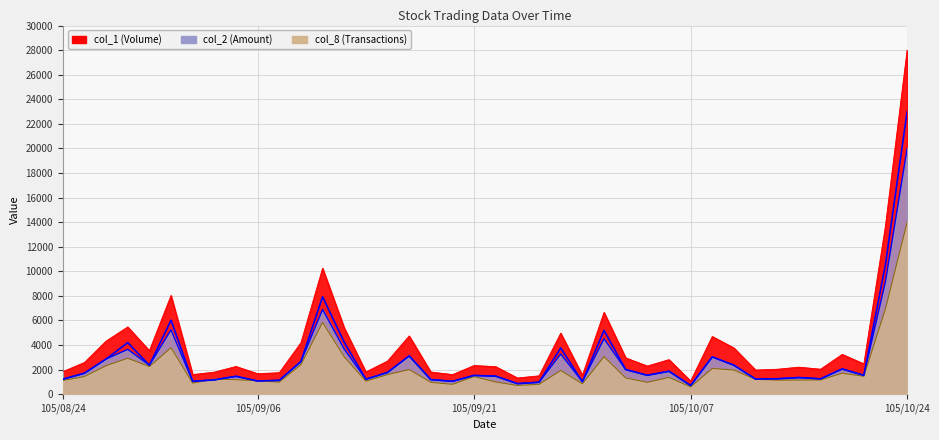

True or false: col_2 (Amount) has a value of 2424.2 at 105/09/05.

False